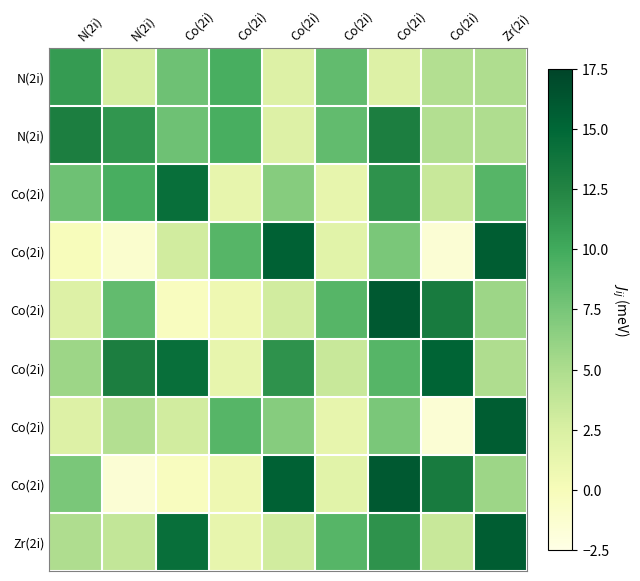

What is the minimum value for 3?

-1.5